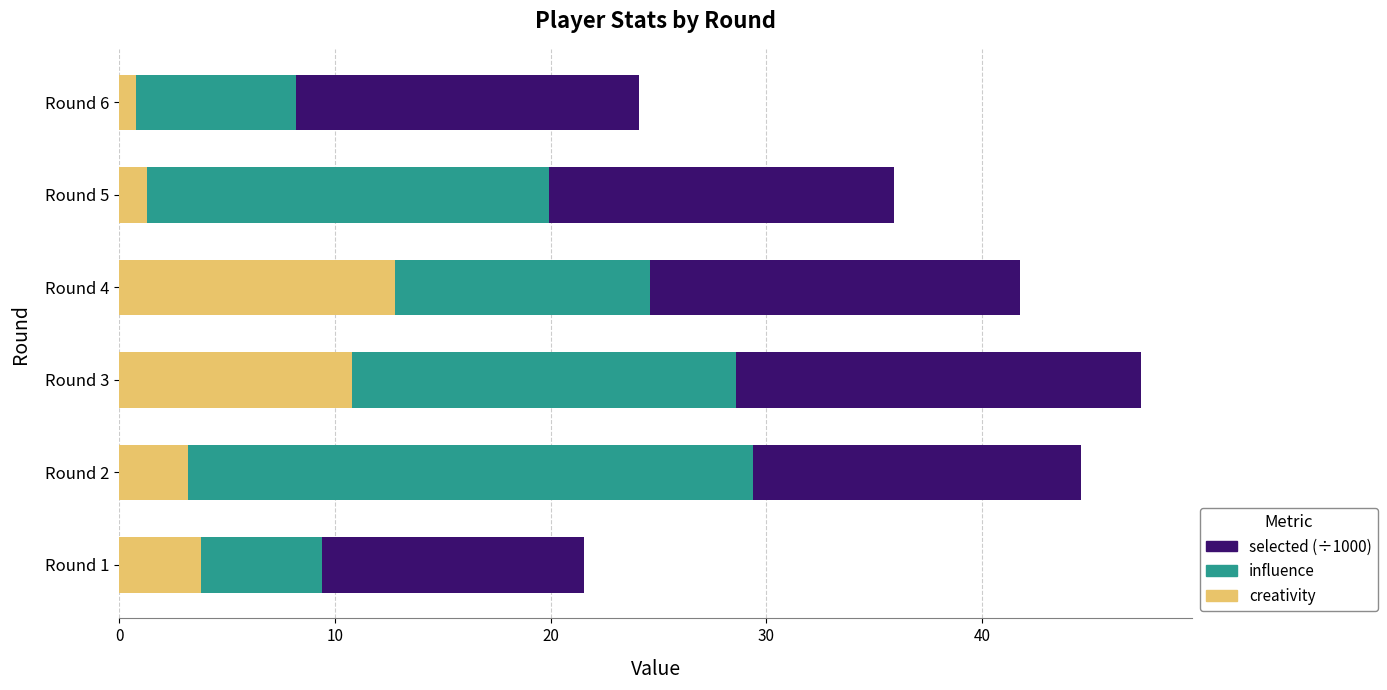

Is it true that creativity equals 3.8 at Round 1?

True